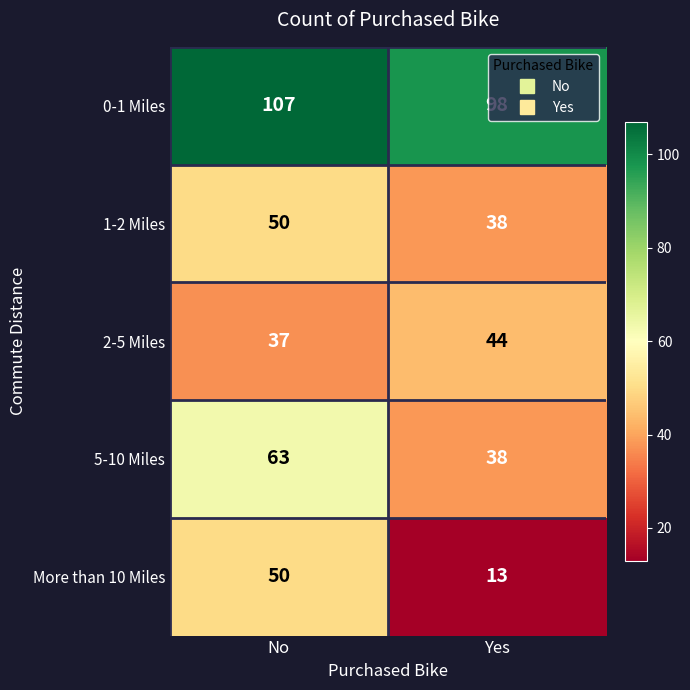

Count the number of categories in the chart.

2